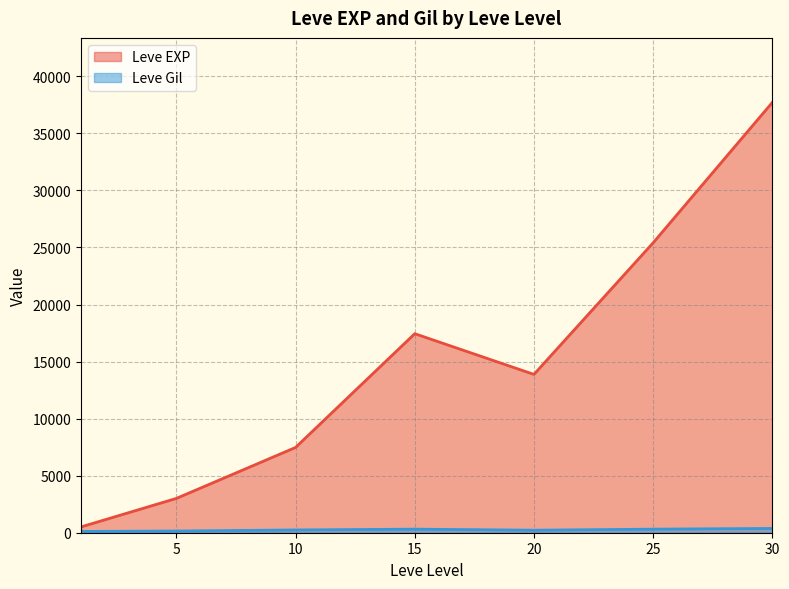

Is the value of Leve EXP at 10 greater than the value of Leve Gil at 30?

Yes